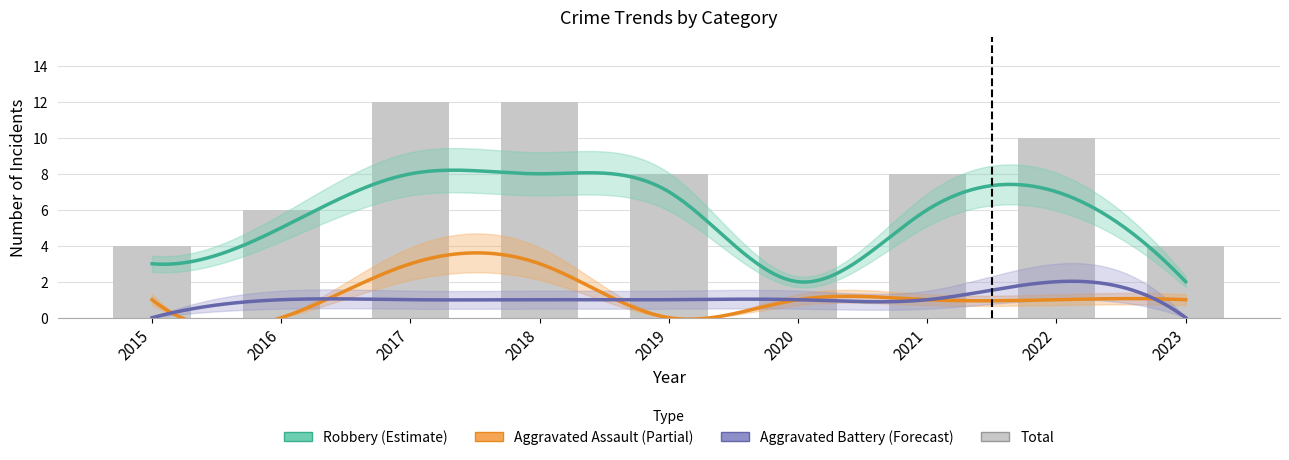

What is the approximate value of Aggravated Battery at 2018?

1